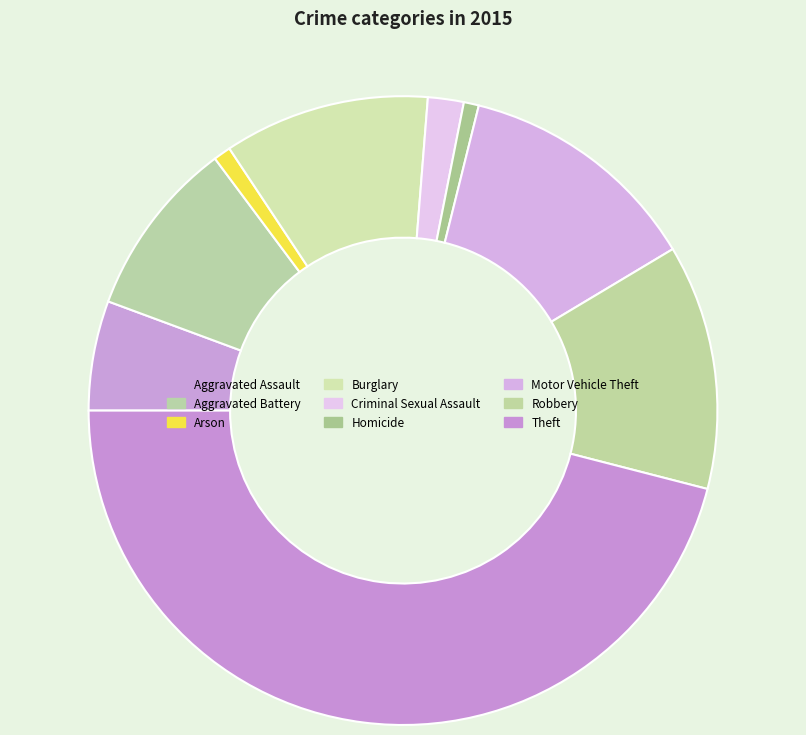

What is the ratio of the value at Theft to the value at Burglary?

4.3